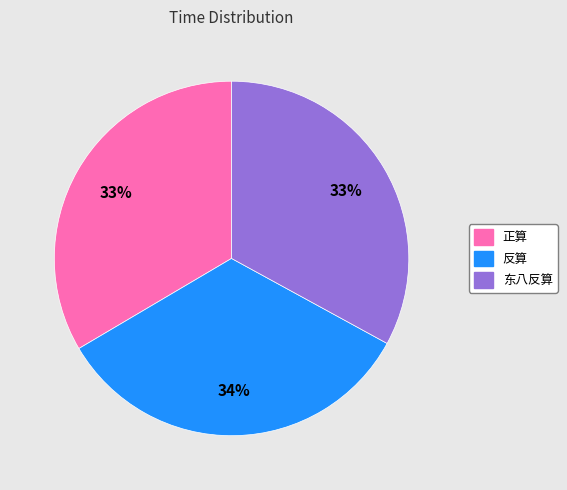

Approximately how many times larger is the value at 反算 compared to 东八反算?

1.0